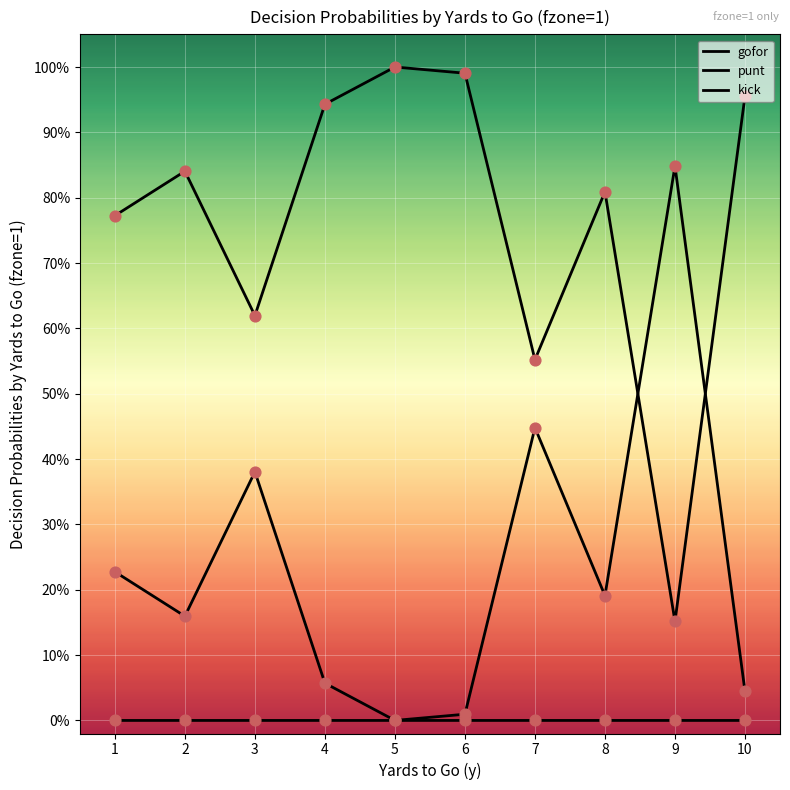

At how many categories does at least one series exceed 0?

10